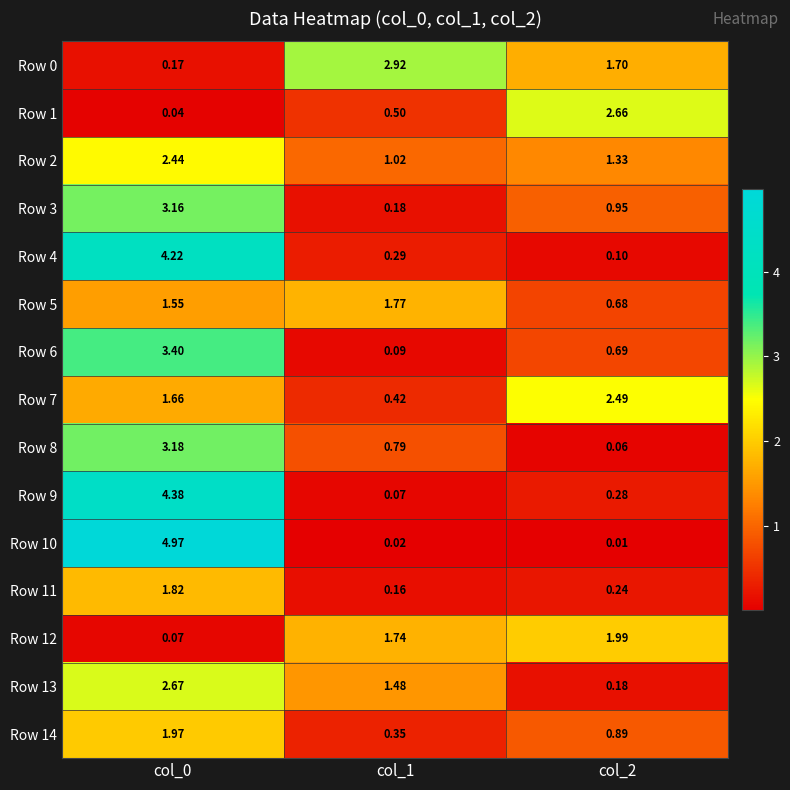

Which series has the largest range (max minus min)?

Row 10